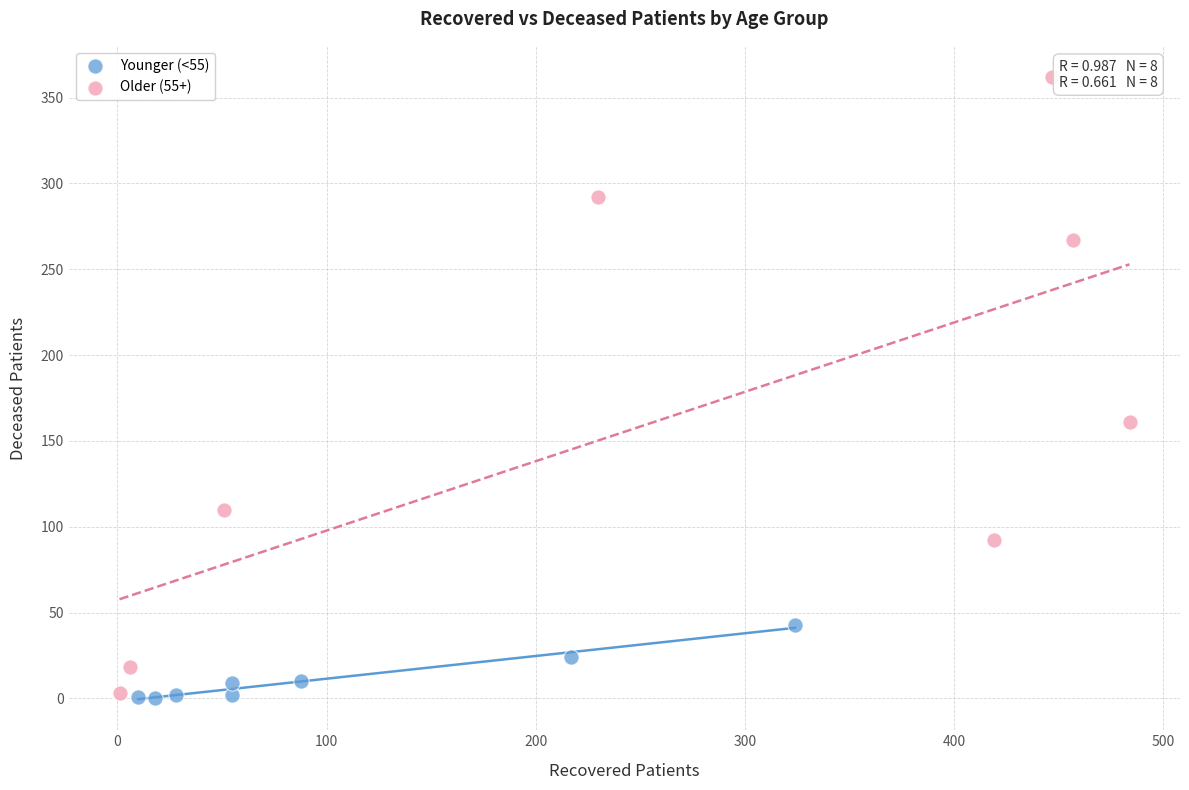

Which series contains the highest Y value?

Older (55+)